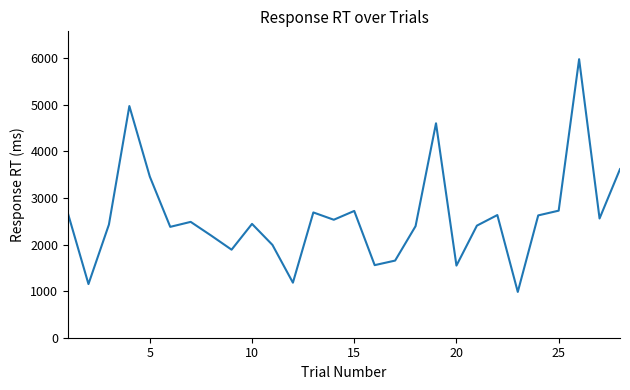

How many lines are shown in the chart?

1